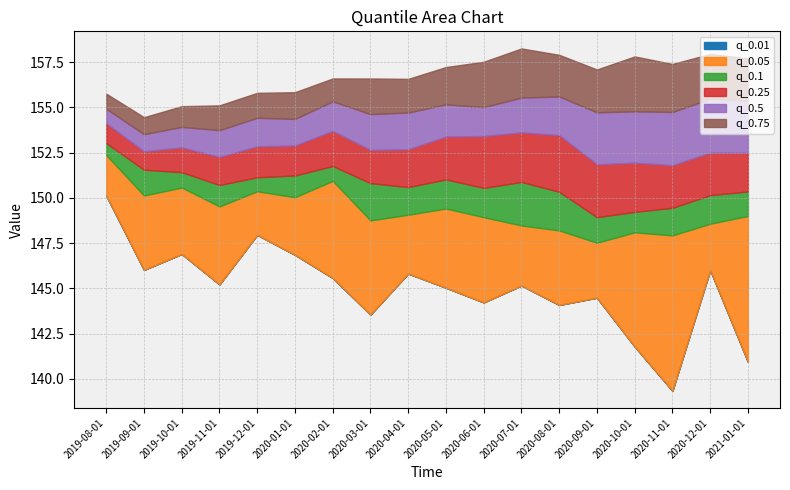

How many lines are shown in the chart?

6